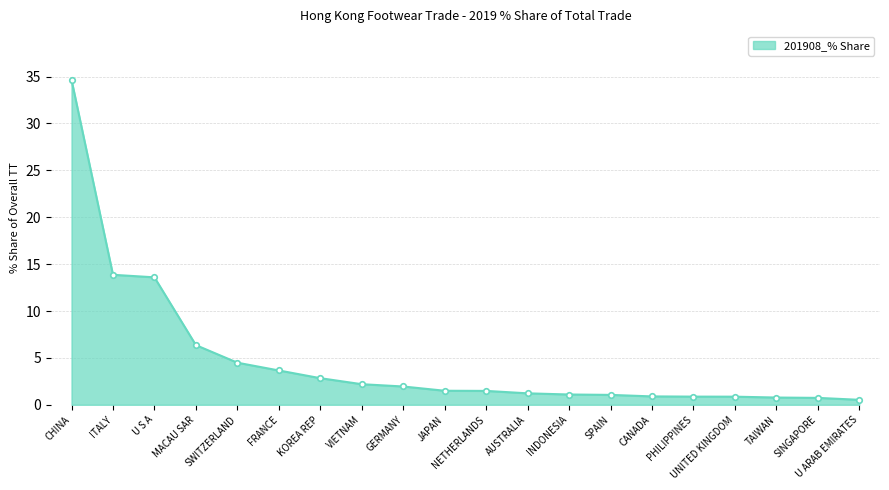

Which label corresponds to the largest value in the chart?

CHINA